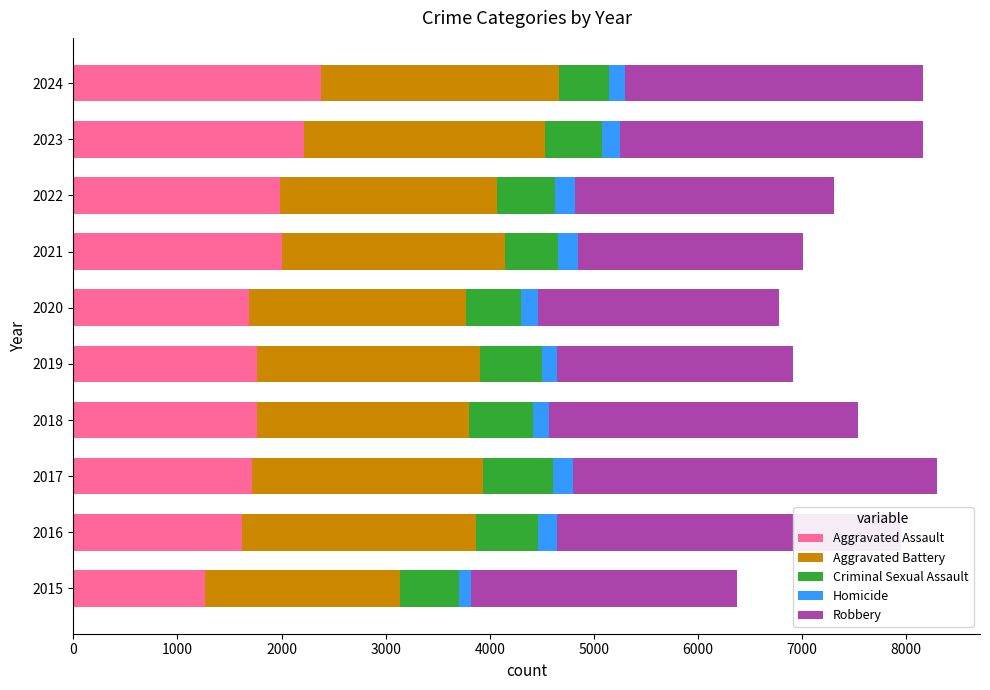

Is it true that Aggravated Assault equals 2005 at 2021?

True